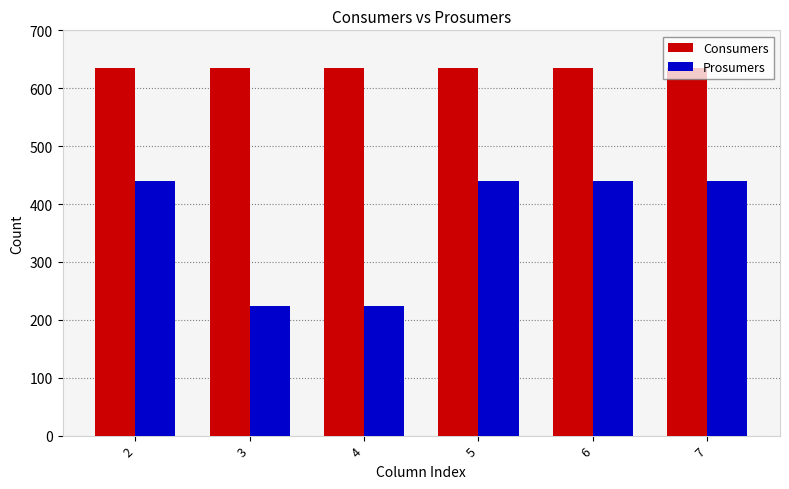

What is the minimum value for Prosumers?

223